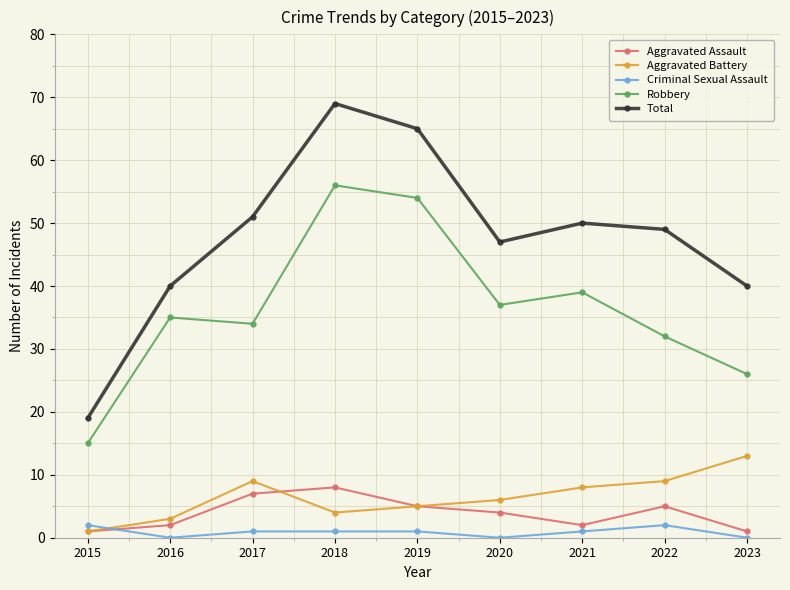

Does the chart display data point markers on the line(s)?

Yes